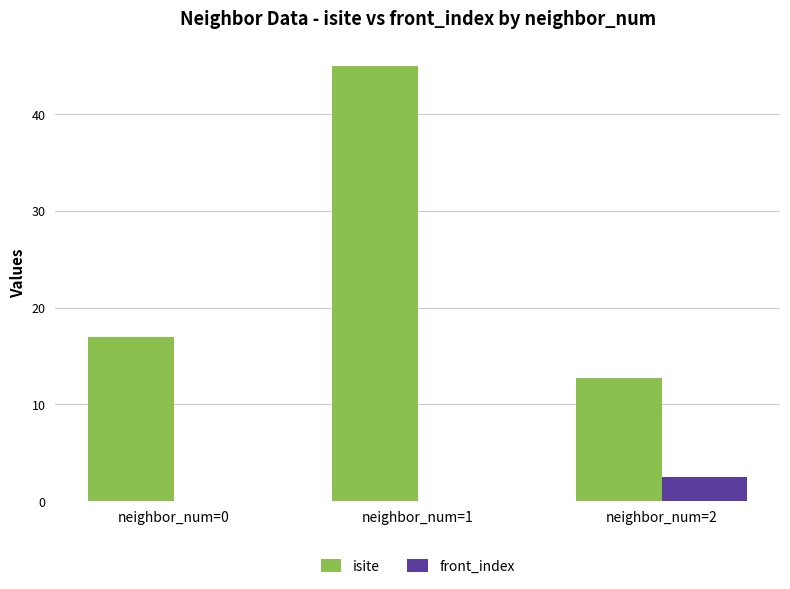

Are the bars grouped side by side (vs. stacked)?

Yes